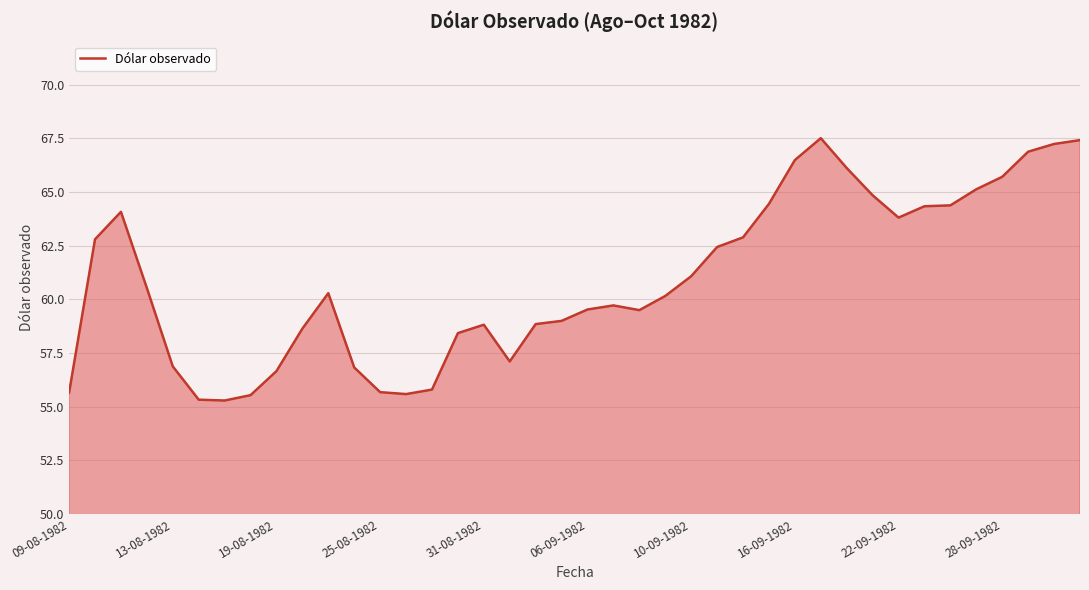

What is the greatest value displayed?

67.5